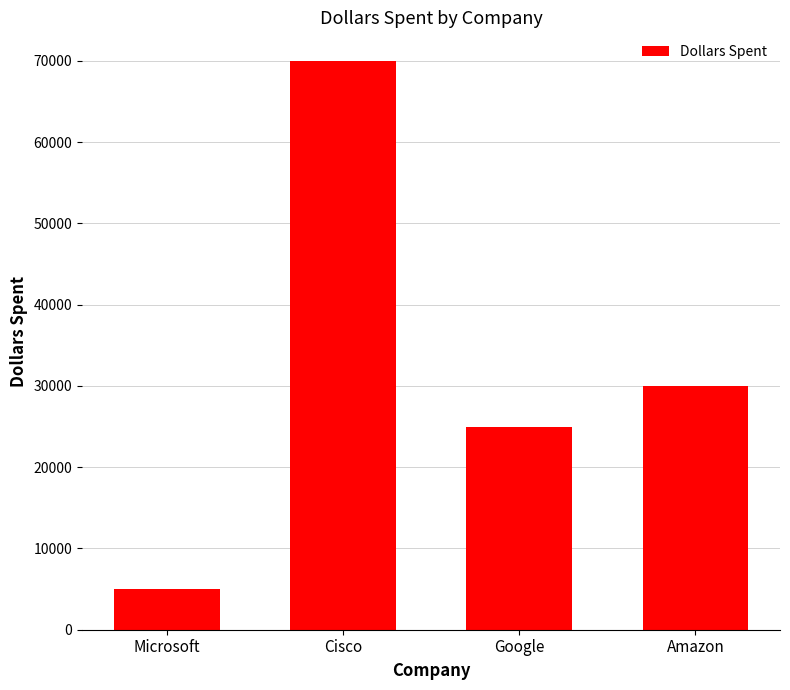

What is the difference between the second highest and minimum values?

25000